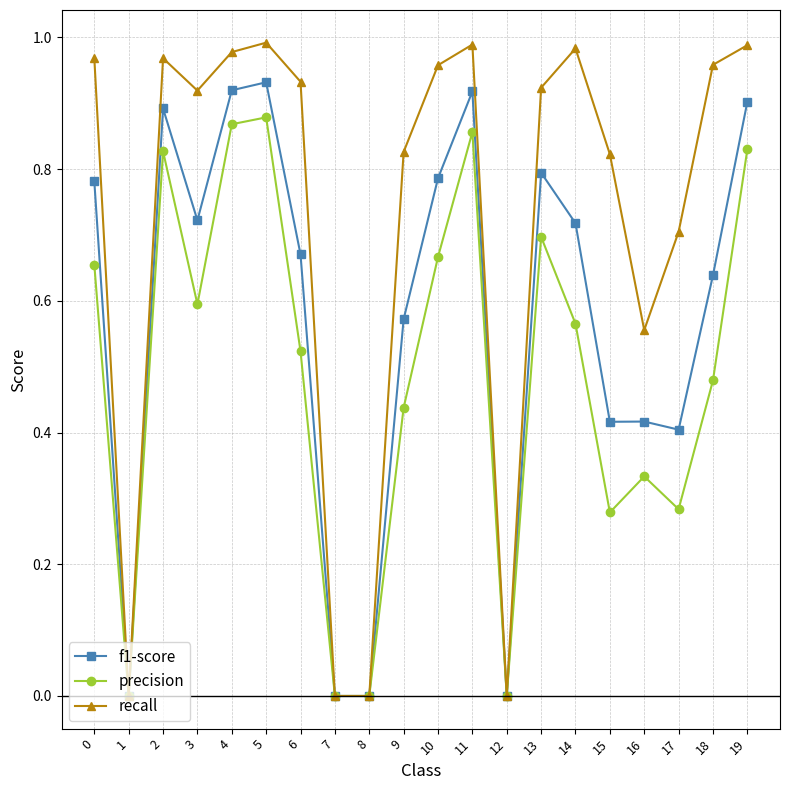

Is the value of precision at 6 greater than the value of f1-score at 18?

No